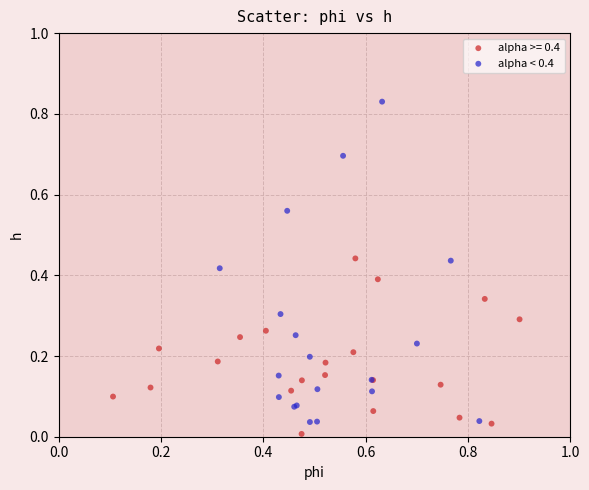

Which series reaches the maximum Y coordinate?

alpha < 0.4